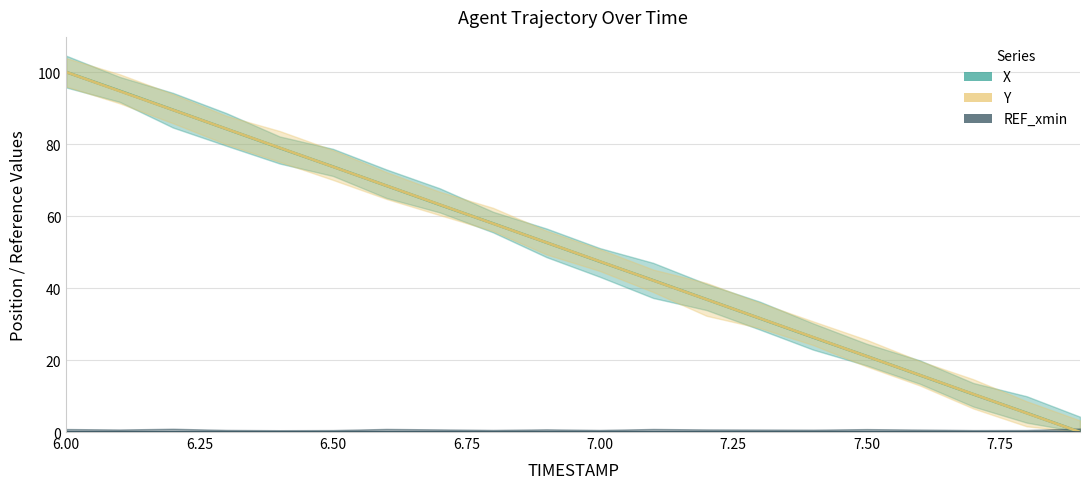

What position from the left is 7.75?

8